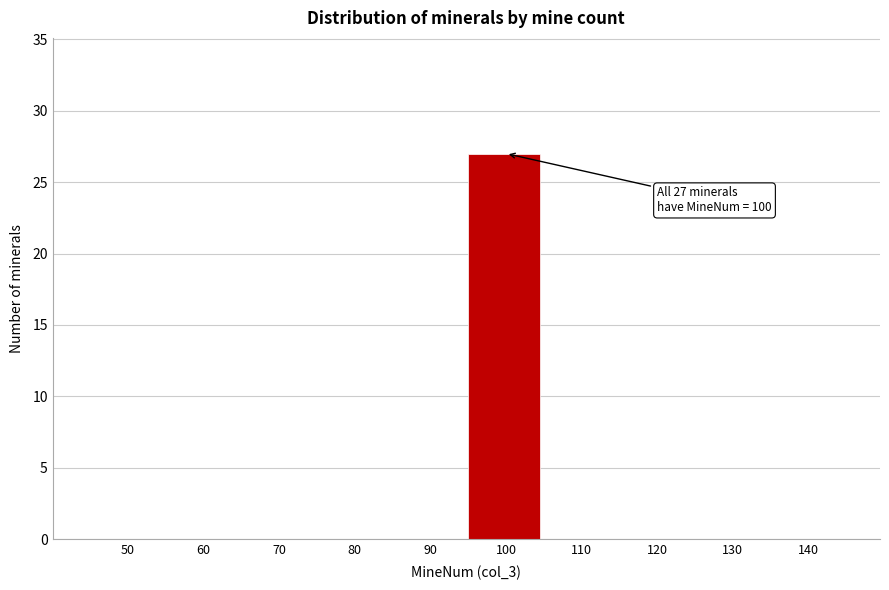

Reading left to right, what are all the values shown in this chart?

50=0	60=0	70=0	80=0	90=0	100=27	110=0	120=0	130=0	140=0